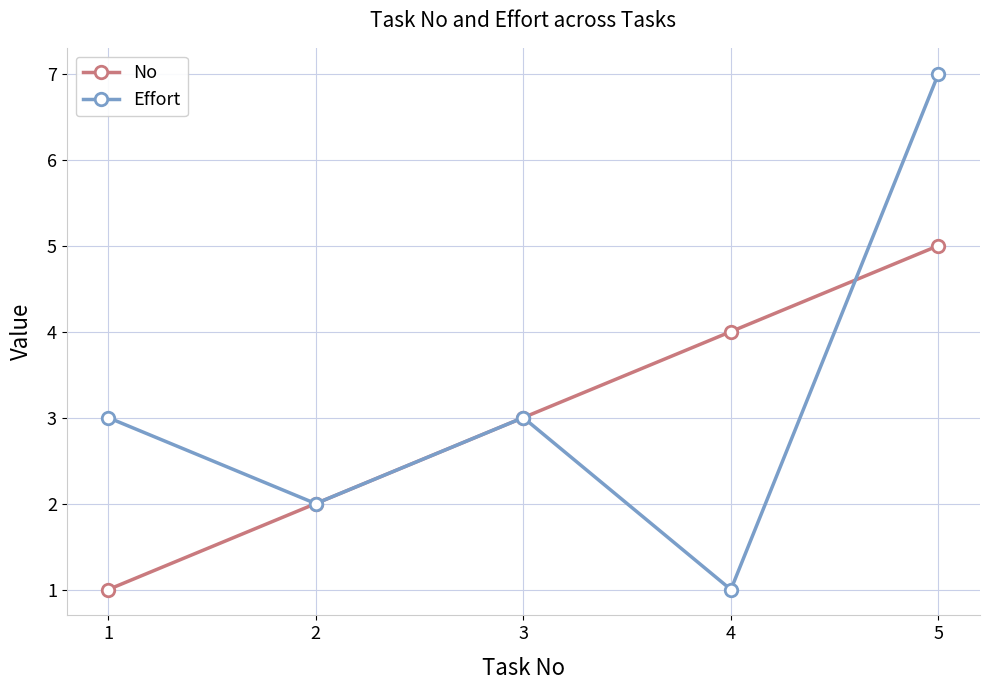

Does the chart have visible grid lines?

Yes